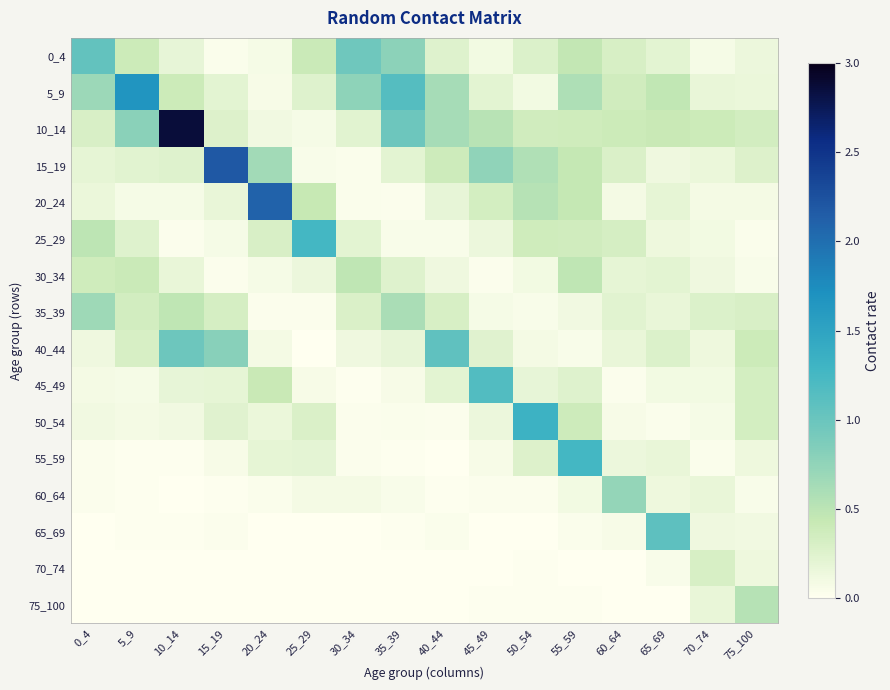

Reading right to left, list all the values displayed in this chart.

0_4: 75_100=0.1	70_74=0.1	65_69=0.2	60_64=0.3	55_59=0.5	50_54=0.3	45_49=0.1	40_44=0.3	35_39=0.8	30_34=1.0	25_29=0.4	20_24=0.1	15_19=0.0	10_14=0.2	5_9=0.4	0_4=1.1
5_9: 75_100=0.2	70_74=0.2	65_69=0.5	60_64=0.4	55_59=0.6	50_54=0.1	45_49=0.2	40_44=0.6	35_39=1.1	30_34=0.8	25_29=0.3	20_24=0.1	15_19=0.2	10_14=0.4	5_9=1.7	0_4=0.7
10_14: 75_100=0.3	70_74=0.4	65_69=0.4	60_64=0.4	55_59=0.4	50_54=0.4	45_49=0.5	40_44=0.6	35_39=1.0	30_34=0.2	25_29=0.1	20_24=0.1	15_19=0.3	10_14=2.9	5_9=0.8	0_4=0.3
15_19: 75_100=0.3	70_74=0.2	65_69=0.1	60_64=0.3	55_59=0.4	50_54=0.6	45_49=0.8	40_44=0.4	35_39=0.2	30_34=0.0	25_29=0.0	20_24=0.6	15_19=2.2	10_14=0.2	5_9=0.2	0_4=0.2
20_24: 75_100=0.1	70_74=0.1	65_69=0.2	60_64=0.1	55_59=0.4	50_54=0.5	45_49=0.3	40_44=0.2	35_39=0.0	30_34=0.0	25_29=0.4	20_24=2.1	15_19=0.2	10_14=0.1	5_9=0.1	0_4=0.2
25_29: 75_100=0.0	70_74=0.1	65_69=0.1	60_64=0.3	55_59=0.4	50_54=0.4	45_49=0.2	40_44=0.1	35_39=0.0	30_34=0.2	25_29=1.3	20_24=0.3	15_19=0.1	10_14=0.0	5_9=0.3	0_4=0.5
30_34: 75_100=0.1	70_74=0.1	65_69=0.2	60_64=0.2	55_59=0.5	50_54=0.1	45_49=0.0	40_44=0.1	35_39=0.2	30_34=0.5	25_29=0.1	20_24=0.1	15_19=0.0	10_14=0.2	5_9=0.4	0_4=0.4
35_39: 75_100=0.3	70_74=0.3	65_69=0.2	60_64=0.2	55_59=0.1	50_54=0.1	45_49=0.1	40_44=0.3	35_39=0.6	30_34=0.3	25_29=0.0	20_24=0.0	15_19=0.3	10_14=0.5	5_9=0.3	0_4=0.7
40_44: 75_100=0.4	70_74=0.1	65_69=0.3	60_64=0.2	55_59=0.0	50_54=0.1	45_49=0.2	40_44=1.1	35_39=0.2	30_34=0.1	25_29=0.0	20_24=0.1	15_19=0.8	10_14=1.0	5_9=0.3	0_4=0.1
45_49: 75_100=0.3	70_74=0.1	65_69=0.1	60_64=0.0	55_59=0.3	50_54=0.2	45_49=1.2	40_44=0.2	35_39=0.1	30_34=0.0	25_29=0.1	20_24=0.4	15_19=0.2	10_14=0.2	5_9=0.1	0_4=0.1
50_54: 75_100=0.3	70_74=0.1	65_69=0.0	60_64=0.1	55_59=0.4	50_54=1.3	45_49=0.2	40_44=0.0	35_39=0.0	30_34=0.0	25_29=0.3	20_24=0.2	15_19=0.2	10_14=0.1	5_9=0.1	0_4=0.1
55_59: 75_100=0.1	70_74=0.0	65_69=0.2	60_64=0.2	55_59=1.3	50_54=0.3	45_49=0.1	40_44=0.0	35_39=0.0	30_34=0.0	25_29=0.2	20_24=0.2	15_19=0.1	10_14=0.0	5_9=0.0	0_4=0.0
60_64: 75_100=0.0	70_74=0.2	65_69=0.1	60_64=0.7	55_59=0.1	50_54=0.0	45_49=0.0	40_44=0.0	35_39=0.0	30_34=0.1	25_29=0.1	20_24=0.0	15_19=0.0	10_14=0.0	5_9=0.0	0_4=0.0
65_69: 75_100=0.1	70_74=0.1	65_69=1.1	60_64=0.1	55_59=0.0	50_54=0.0	45_49=0.0	40_44=0.0	35_39=0.0	30_34=0.0	25_29=0.0	20_24=0.0	15_19=0.0	10_14=0.0	5_9=0.0	0_4=0.0
70_74: 75_100=0.1	70_74=0.3	65_69=0.1	60_64=0.0	55_59=0.0	50_54=0.0	45_49=0.0	40_44=0.0	35_39=0.0	30_34=0.0	25_29=0.0	20_24=0.0	15_19=0.0	10_14=0.0	5_9=0.0	0_4=0.0
75_100: 75_100=0.5	70_74=0.2	65_69=0.0	60_64=0.0	55_59=0.0	50_54=0.0	45_49=0.0	40_44=0.0	35_39=0.0	30_34=0.0	25_29=0.0	20_24=0.0	15_19=0.0	10_14=0.0	5_9=0.0	0_4=0.0